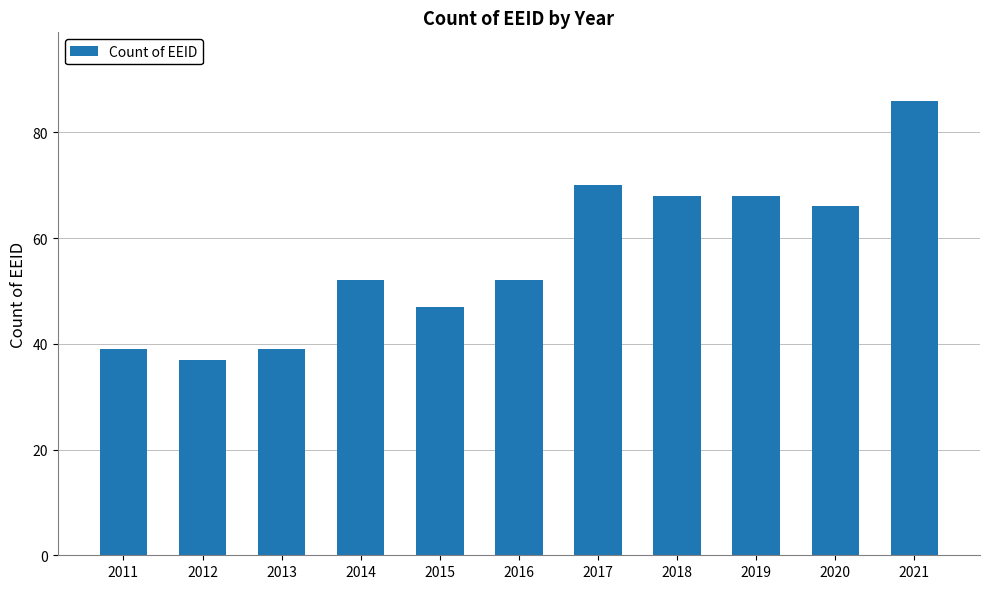

The value at 2020 is 105. True or false?

False